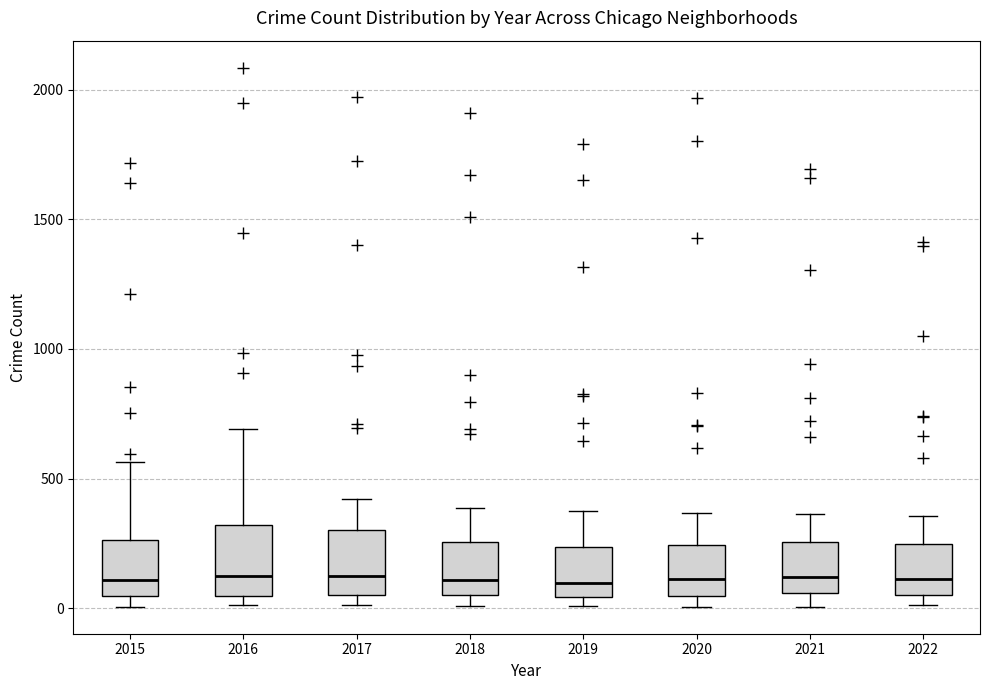

Where does the median line of the box at x = 2020 sit on the y-axis? The values are not printed on the chart, so give them approximately, as read against the axis.

100